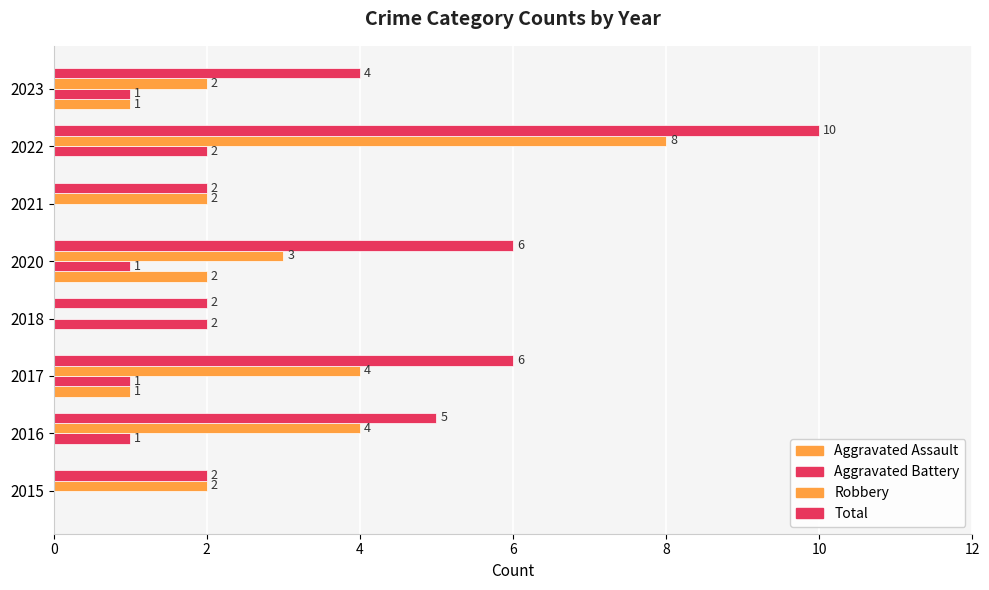

Count the number of data series in this chart.

4